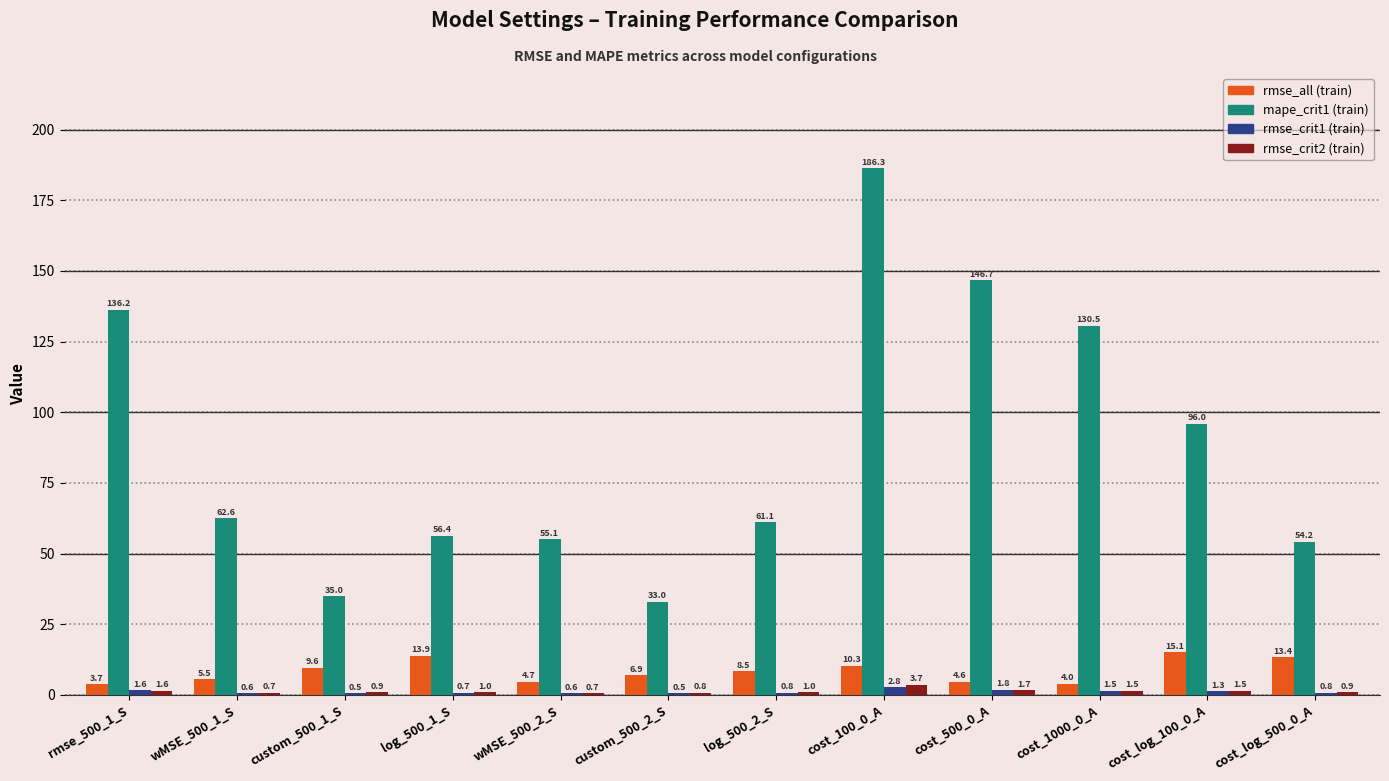

Which series has the largest total across all categories?

mape_crit1 (train)